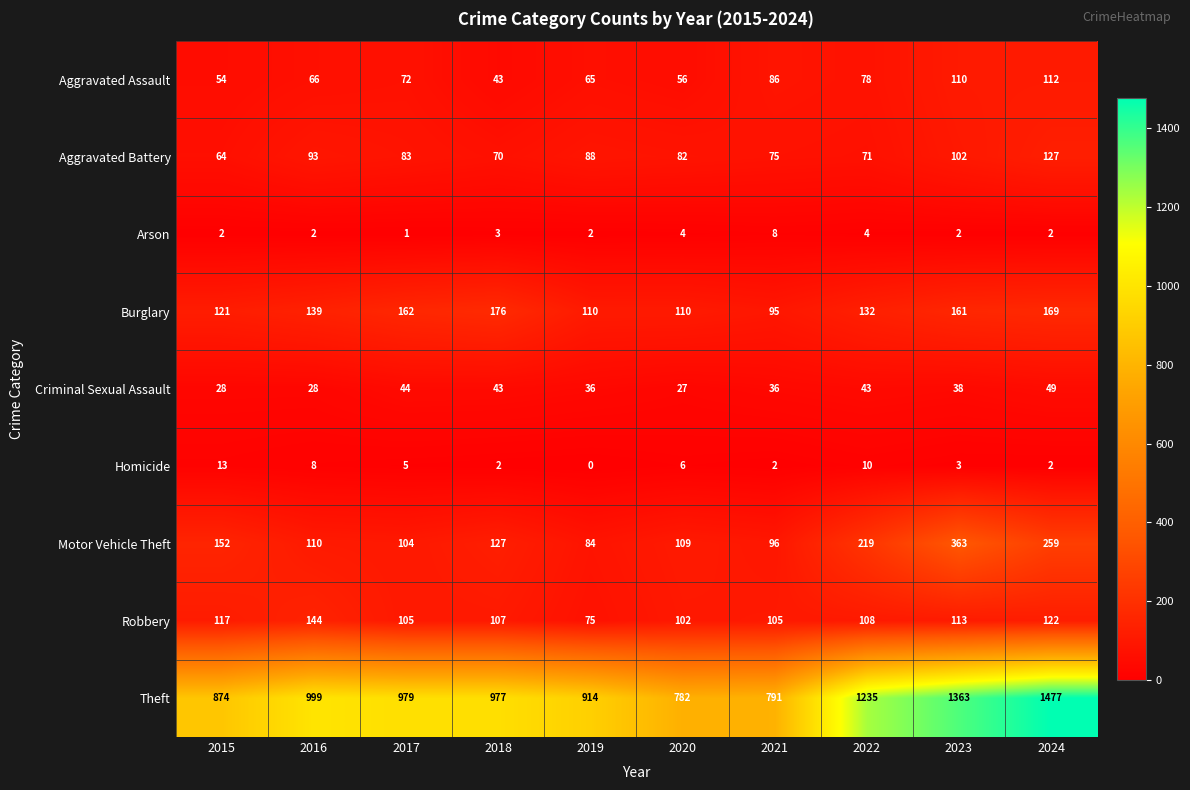

At which category is the sum across all series the highest?

2024